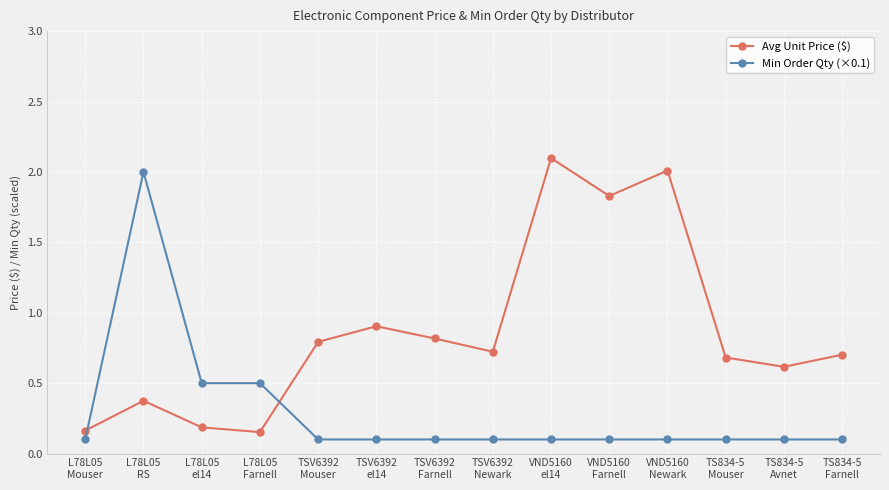

What is the label of the 12th point from the right?

L78L05
el14